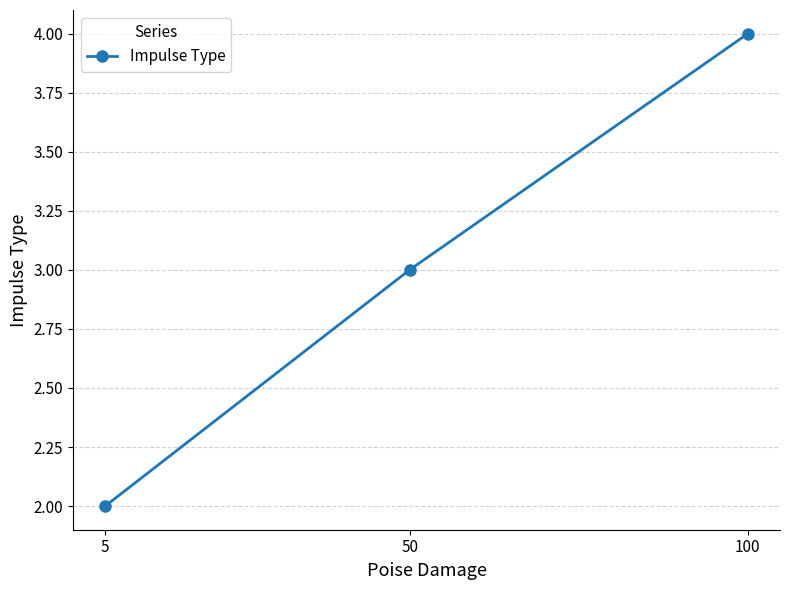

What is the sum of the values at 5 and 50?

5